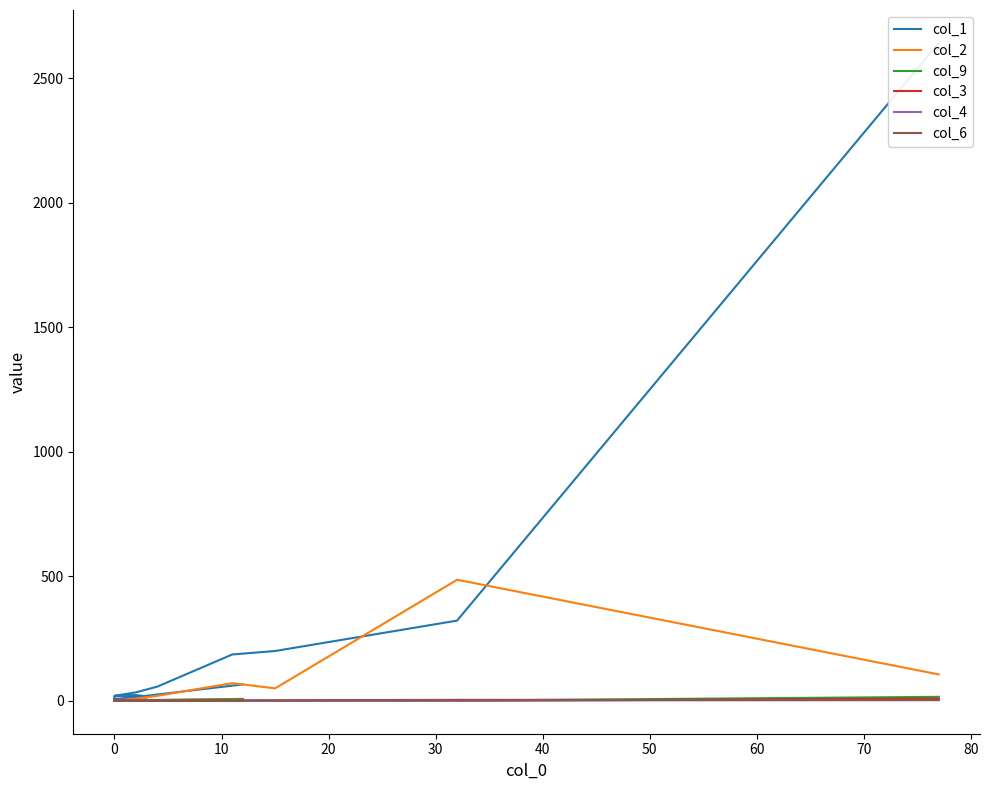

What is the average value of the col_9 series?

2